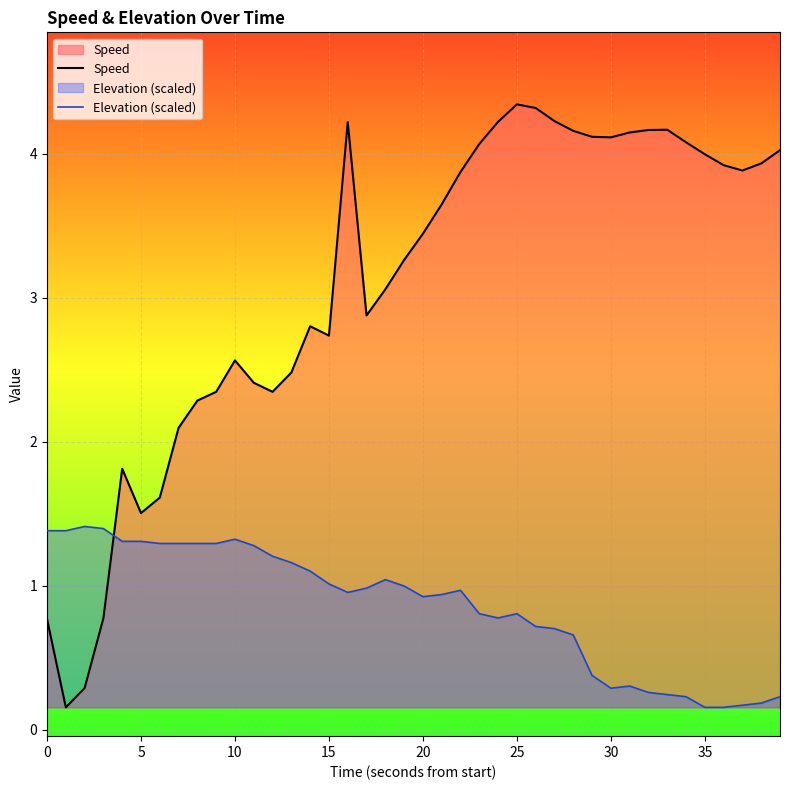

What is the sum of all Speed values?

123.2